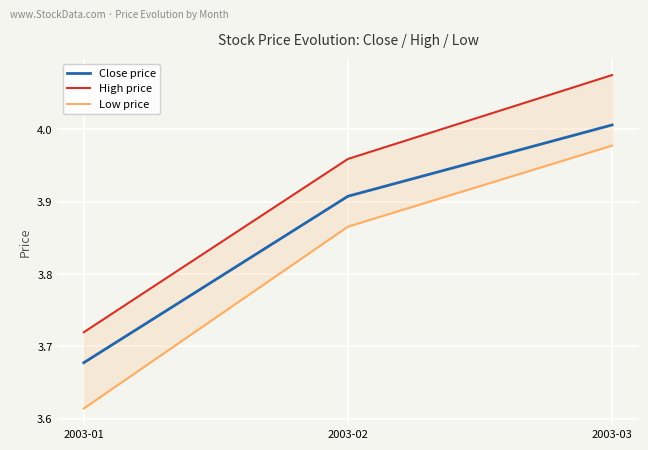

What is the sum of the Low price values at 2003-01 and 2003-02?

7.5